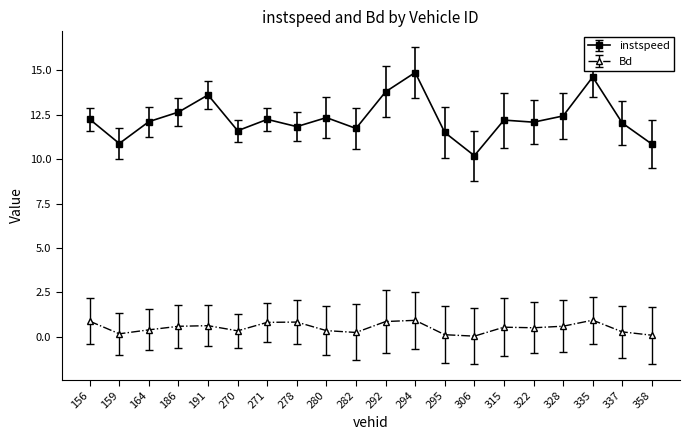

Which series changed the most between 280 and 294?

instspeed